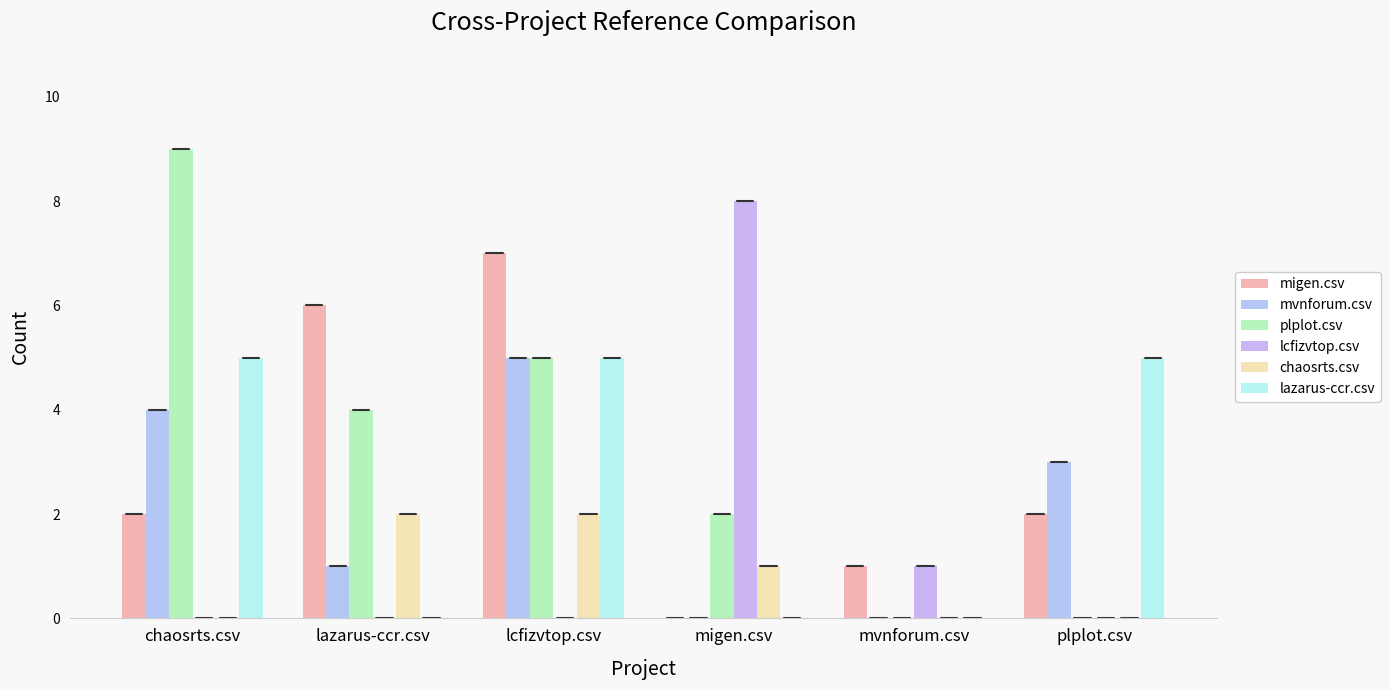

How many distinct data groups are displayed?

6